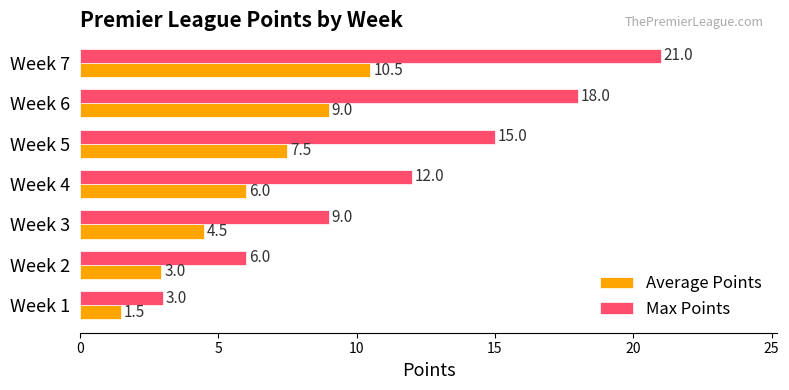

What is the approximate value of Max Points at Week 4?

12.0